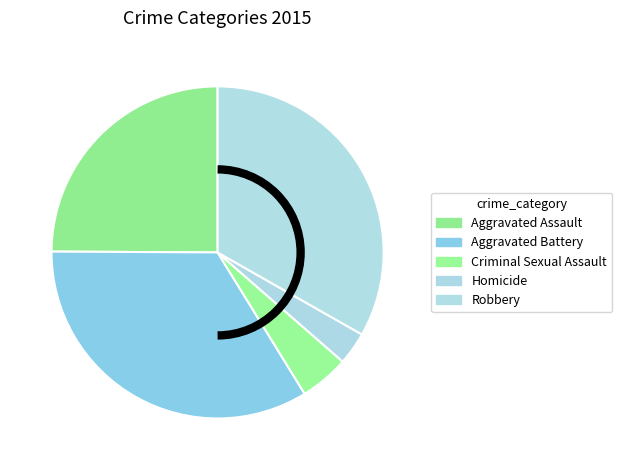

Approximately how many times larger is the value at Aggravated Assault compared to Homicide?

7.8